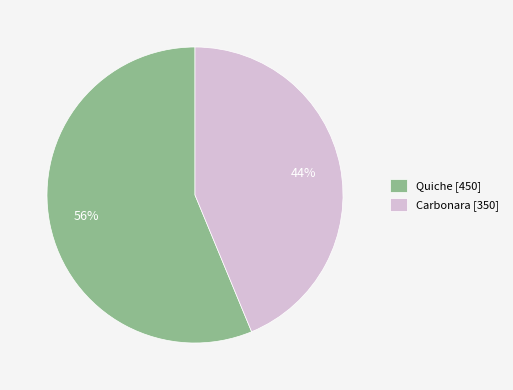

Which category has the biggest portion of the pie?

Quiche